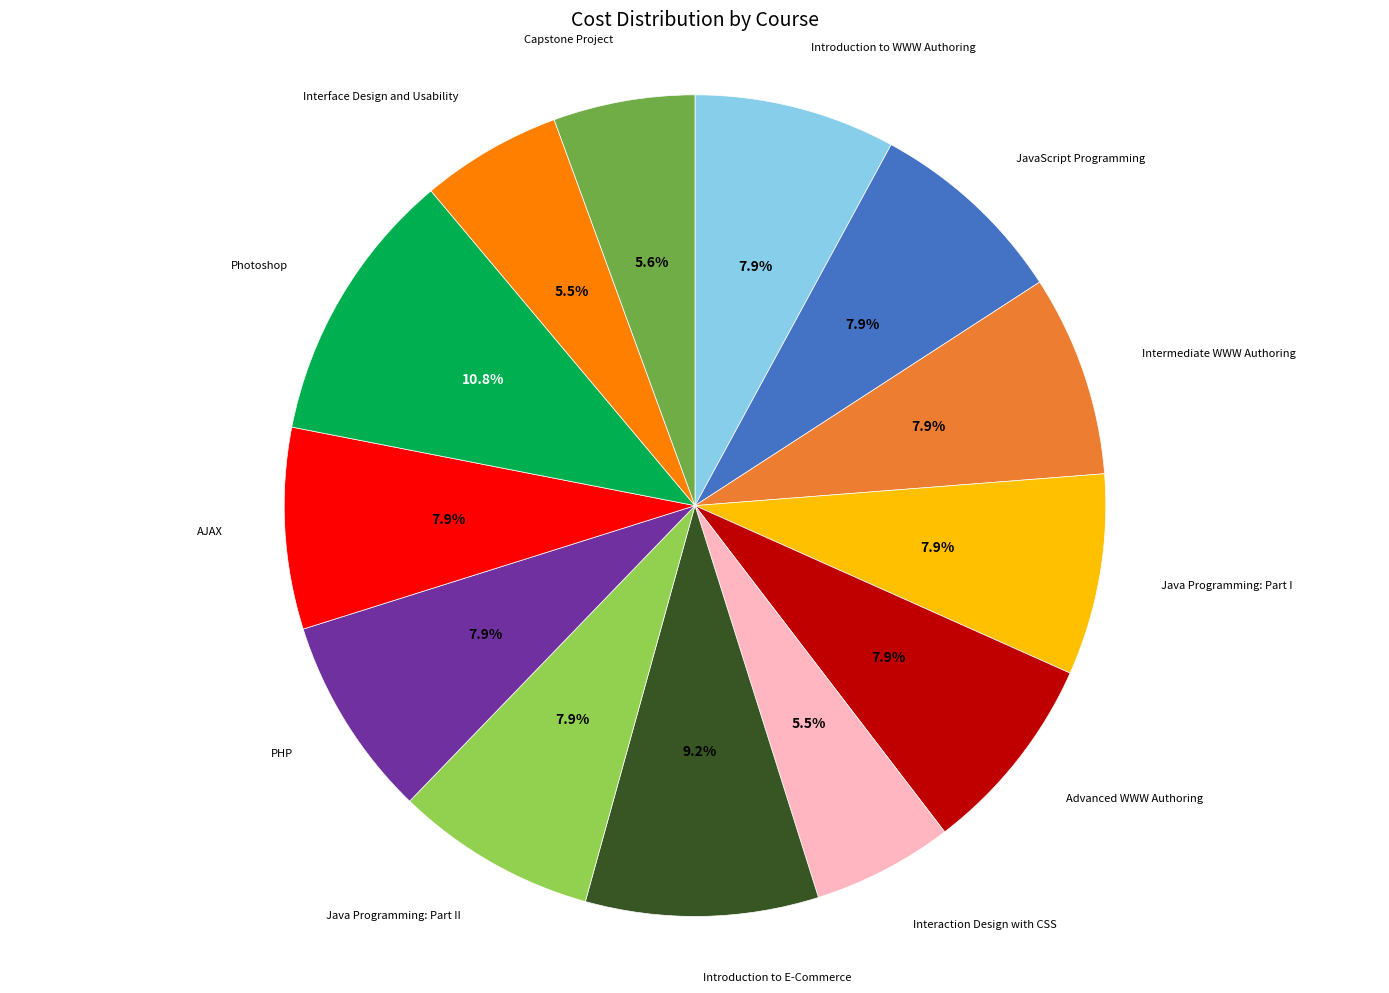

How many slices are in this pie chart?

13